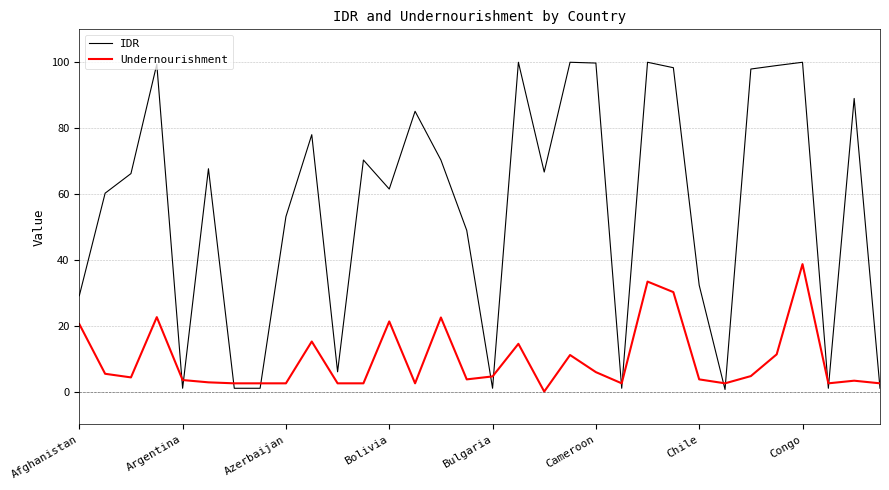

What is the difference between the maximum and minimum values in the Undernourishment series?

38.7